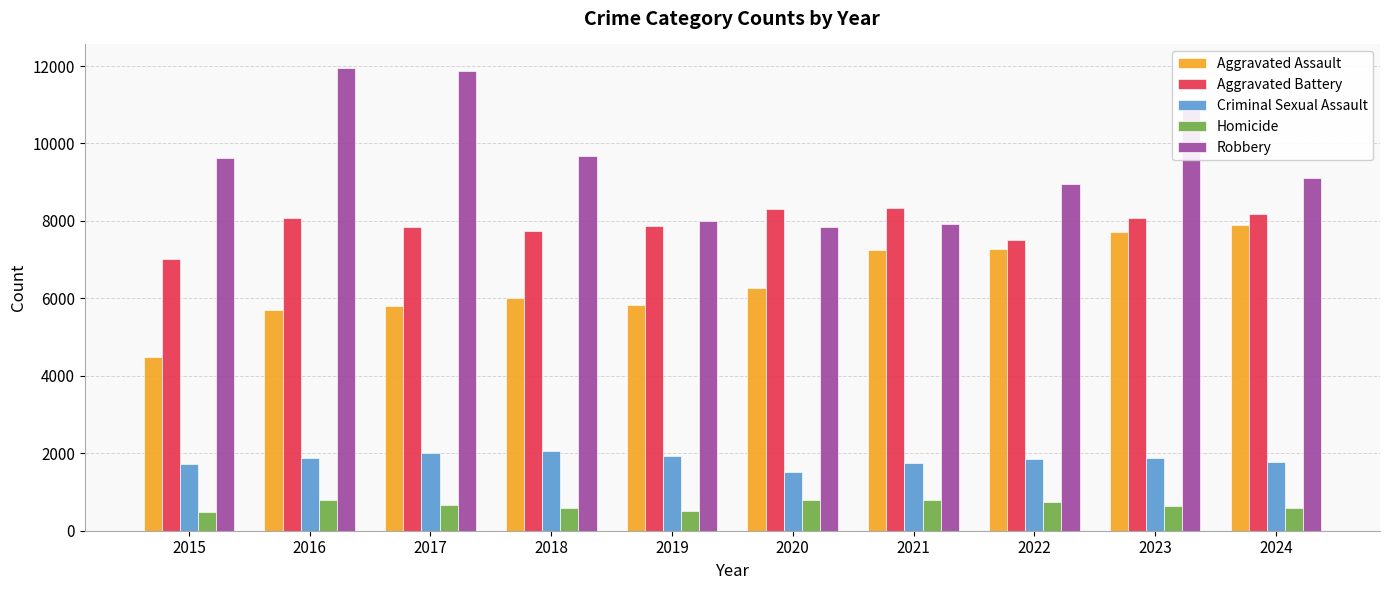

What is the difference between the maximum and minimum values in the Criminal Sexual Assault series?

548